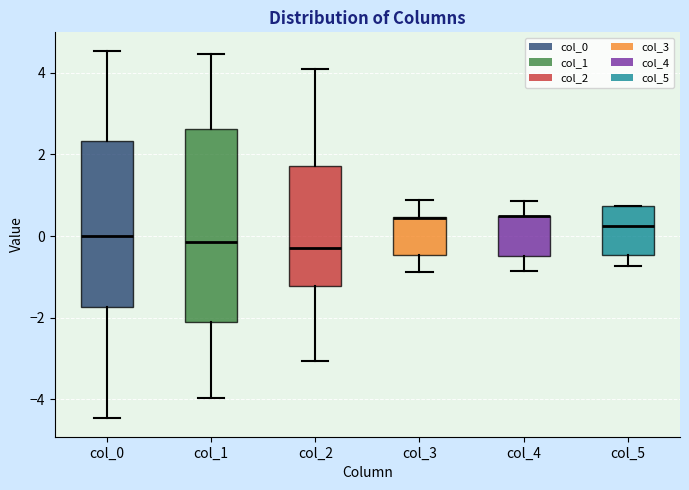

Which box is the tallest, from its lower edge to its upper edge?

col_1